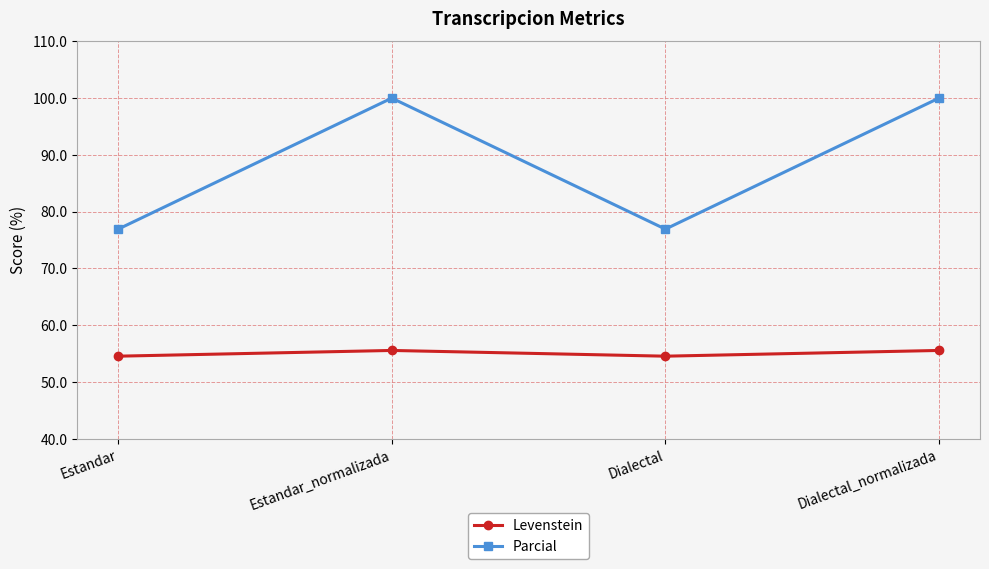

List the series in order of their overall mean, highest first.

Parcial, Levenstein